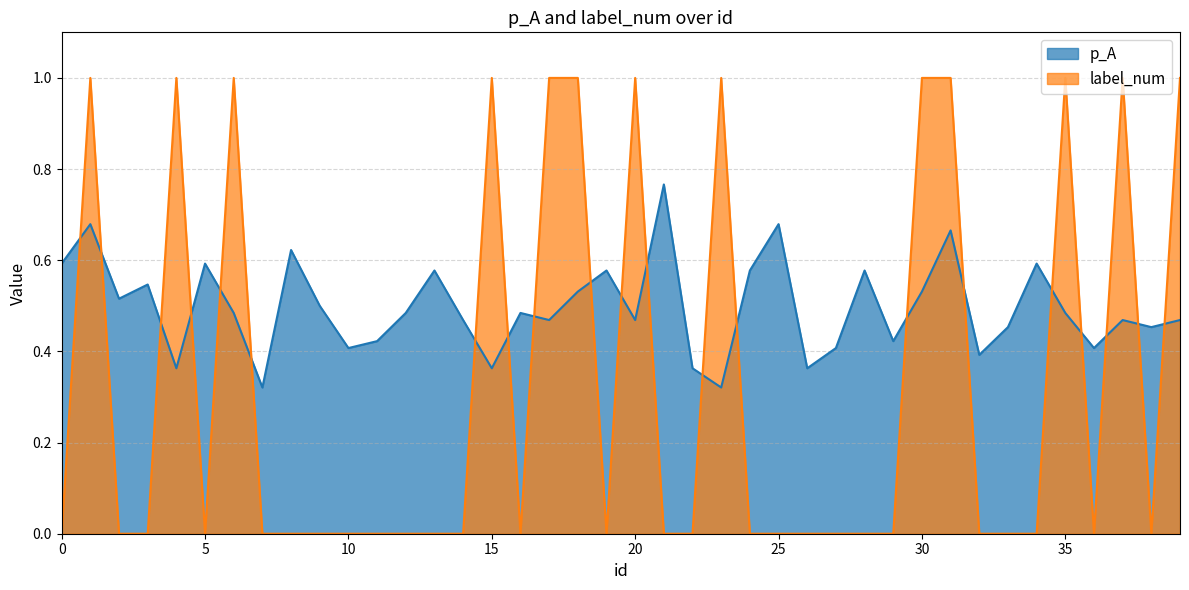

Rank the series at 38 from highest to lowest value.

p_A, label_num